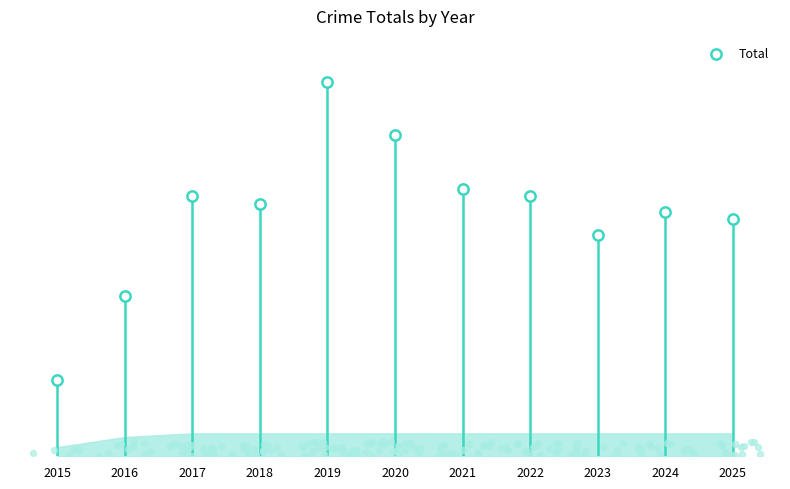

Between 2020 and 2018, which is larger?

2020